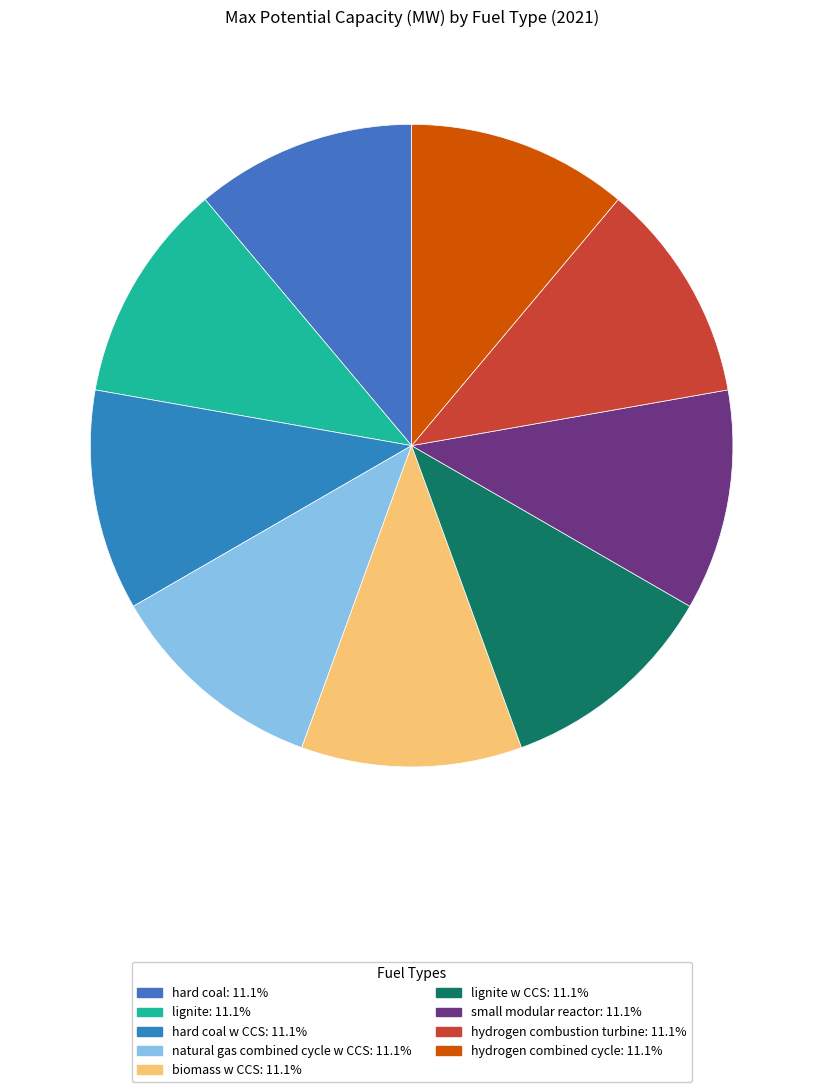

Is there a majority slice in this chart?

No